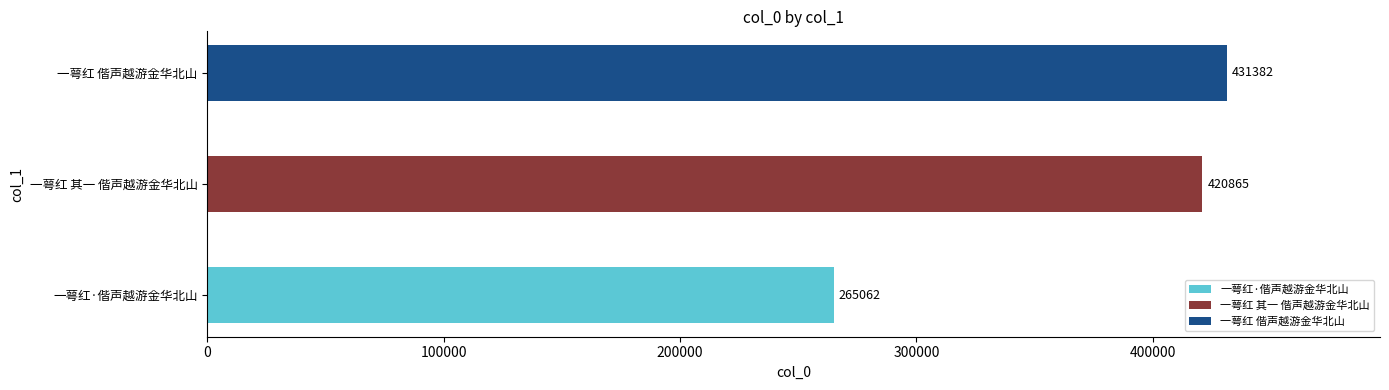

What is the label of the 3rd bar from the left?

一萼红 偕声越游金华北山